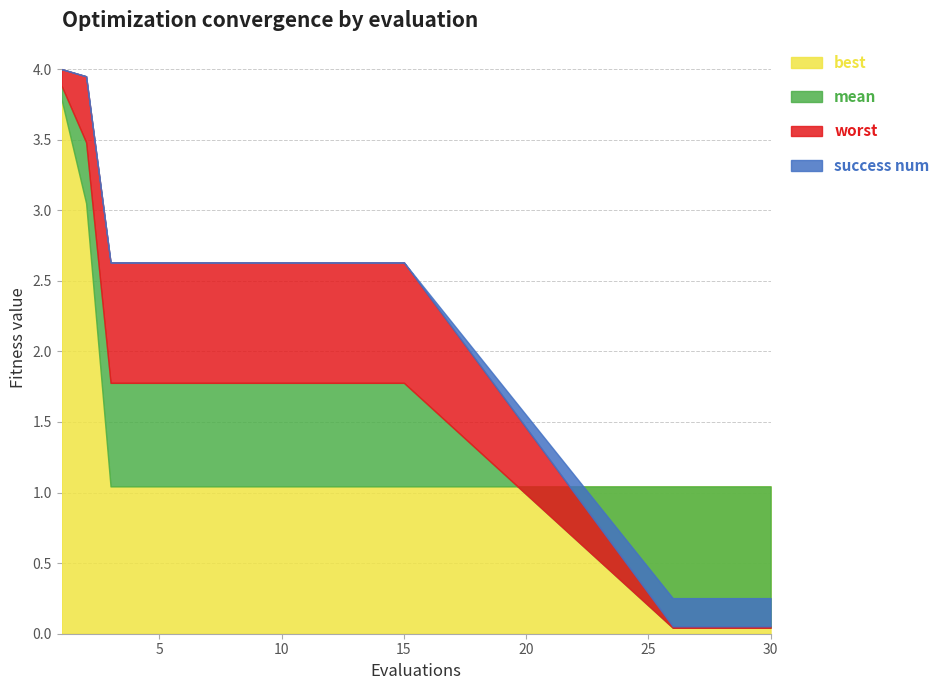

What is the value of the best point at the 2nd from the left?

3.1